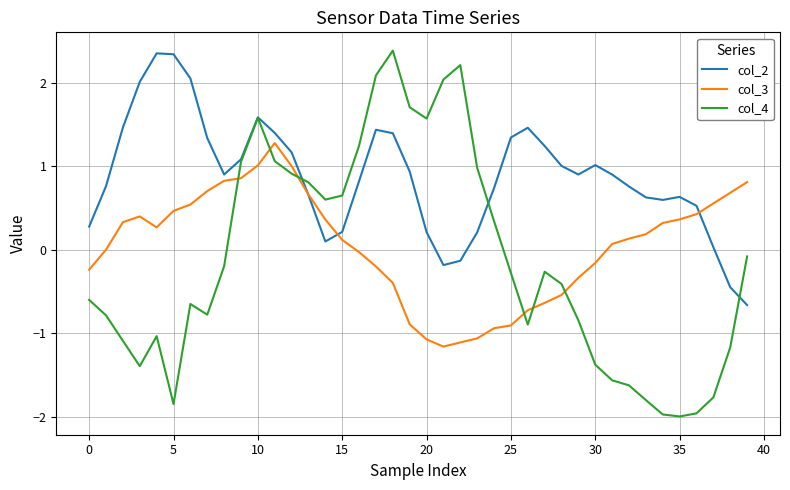

How many categories are shown in the chart?

40